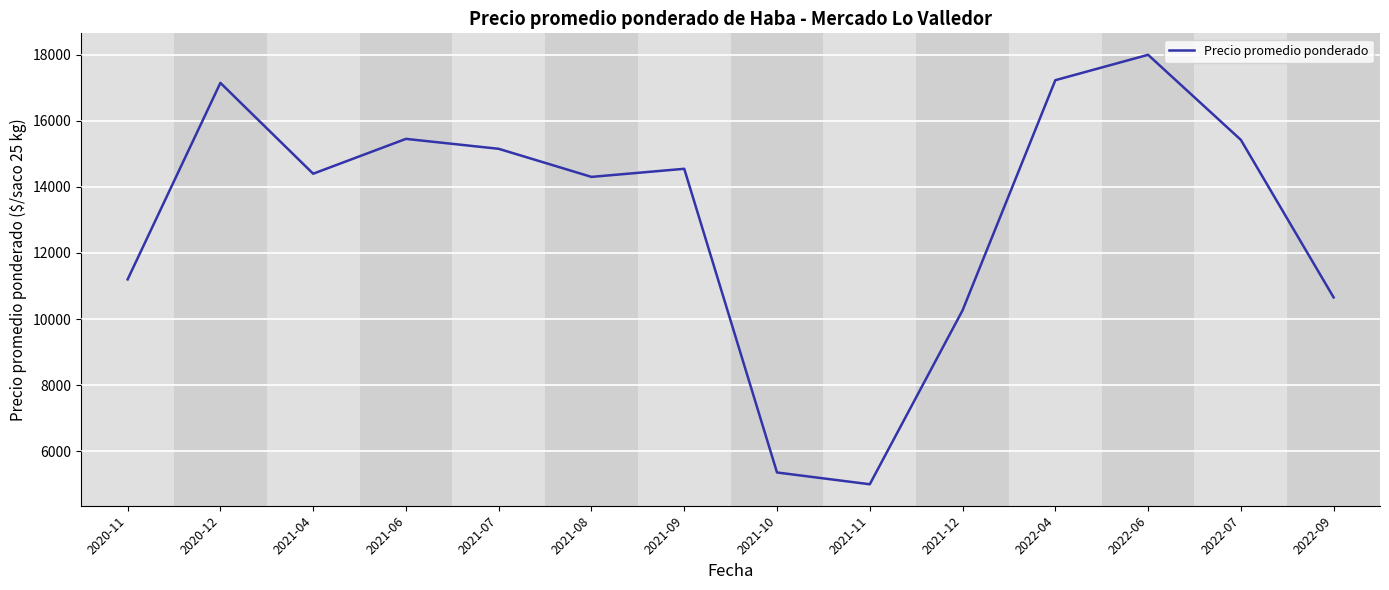

At which label does the data first exceed 14549?

2020-12